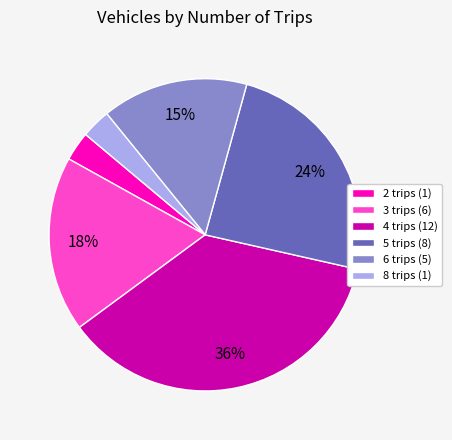

Is there any slice that represents more than half of the pie?

No